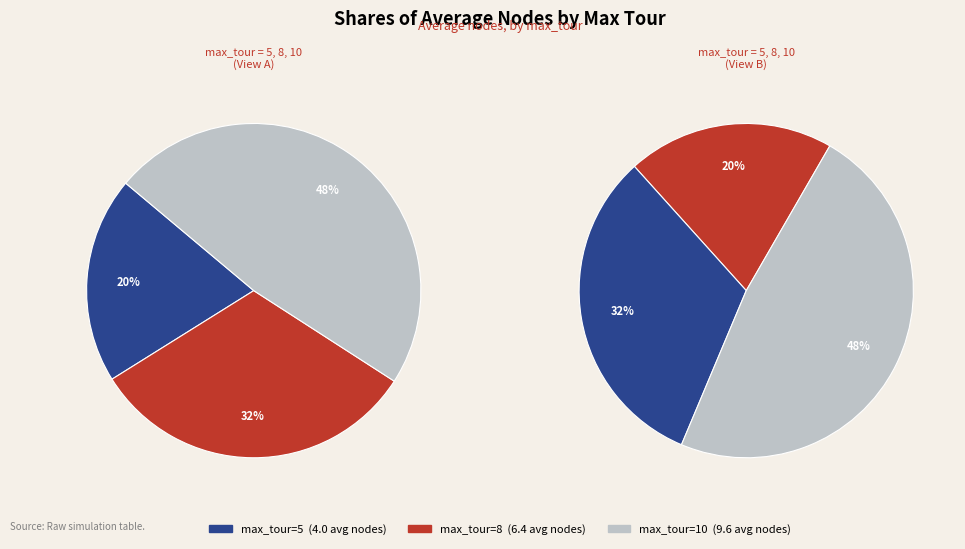

To the nearest percent, what percentage of the pie is 5?

20%